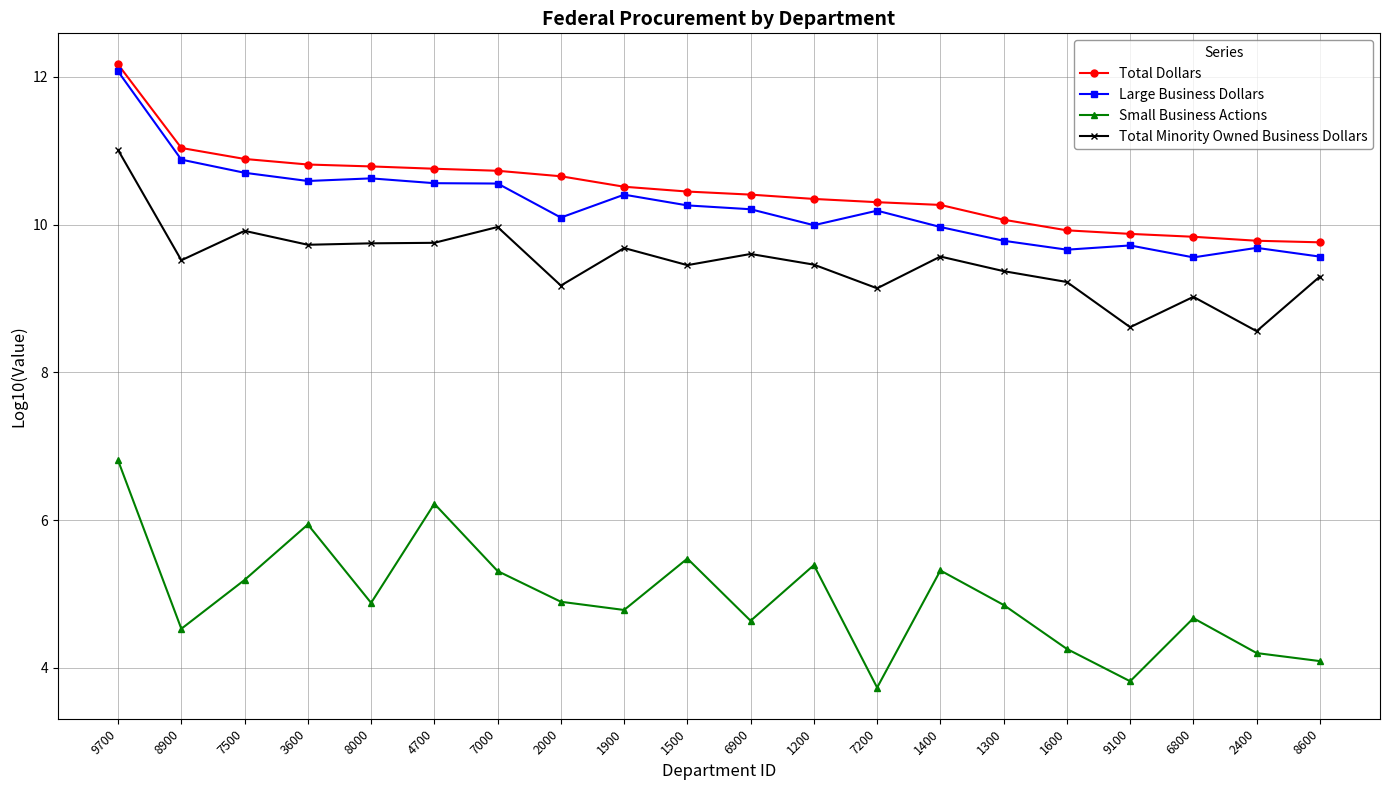

Between 1500 and 2400, which series saw the biggest shift?

Small Business Actions